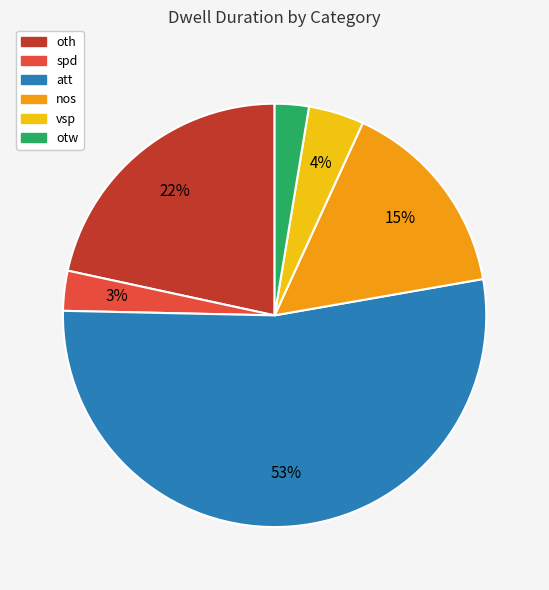

Is the sum of oth and att greater than half?

Yes